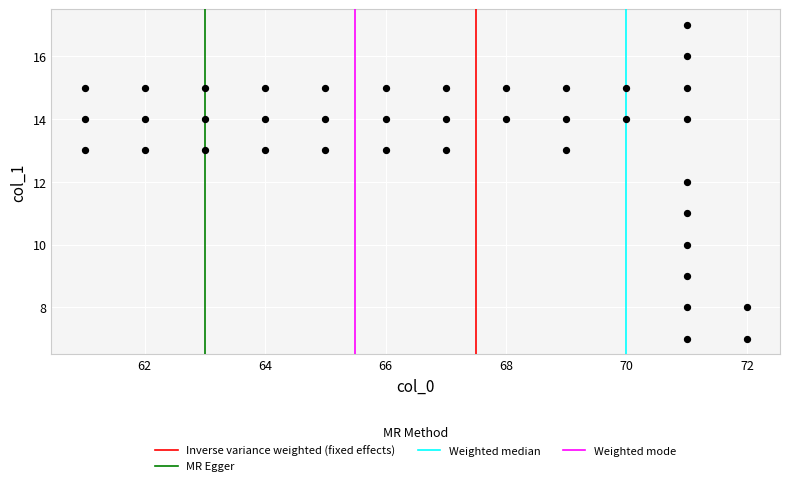

What is the range of Y values (max minus min)?

10